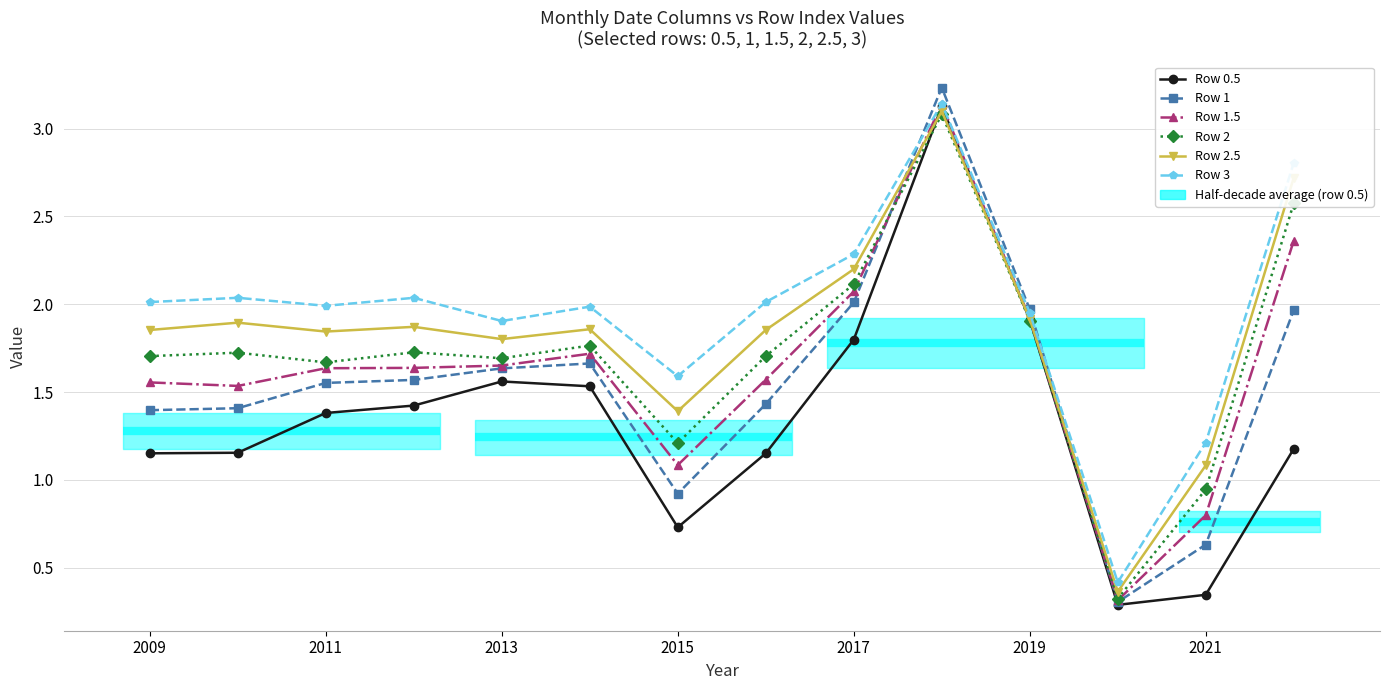

The value of Row 3 at 2009 is 2.0. True or false?

True